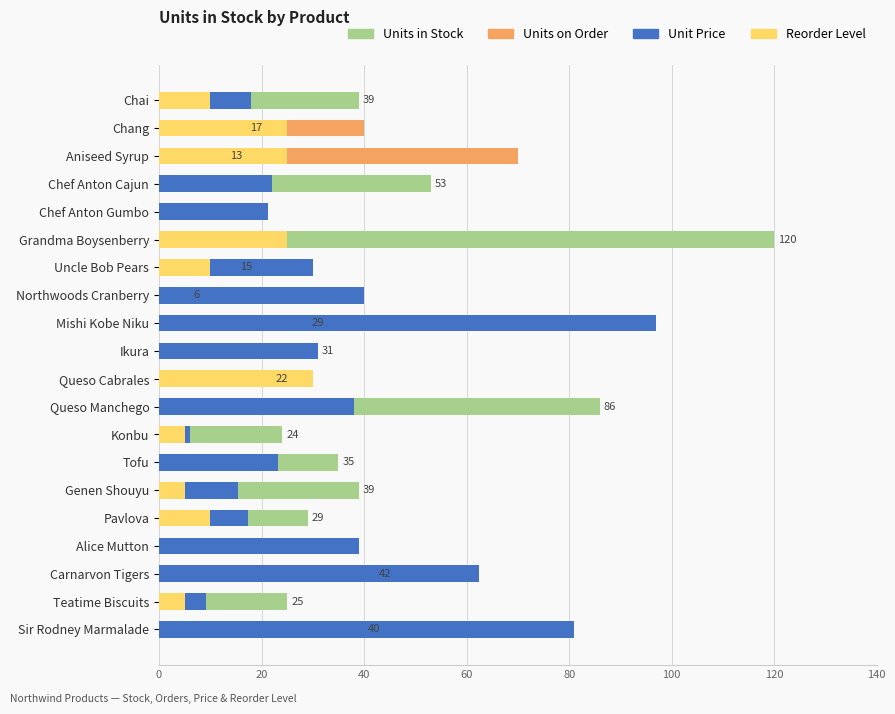

Rank the series by their maximum value, from highest to lowest.

Units in Stock, Unit Price, Units on Order, Reorder Level